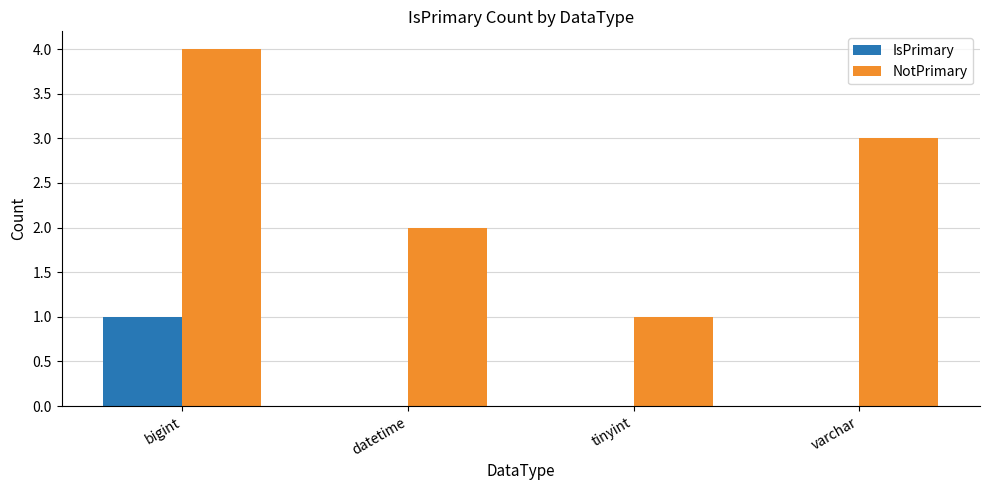

What is the sum of all IsPrimary values?

1